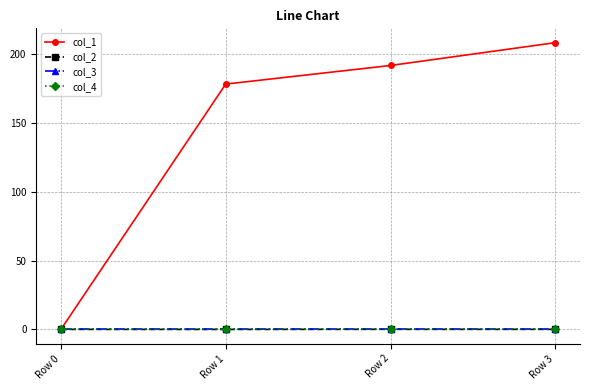

What is the maximum value shown in the chart?

208.3